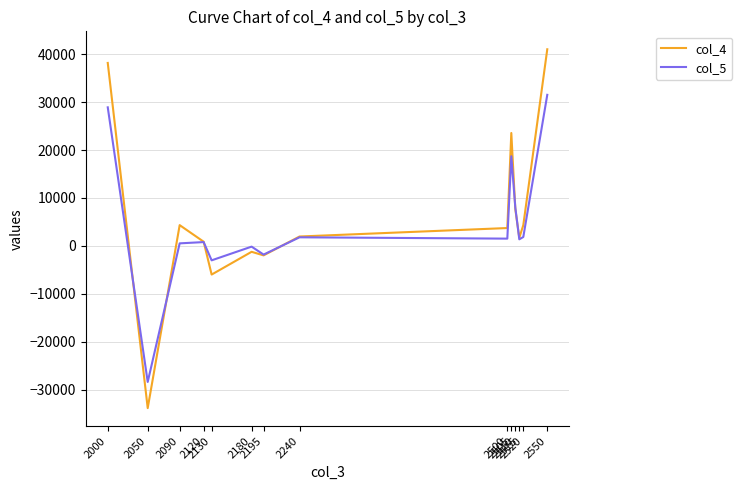

List the series in order of their peak value, lowest first.

col_5, col_4